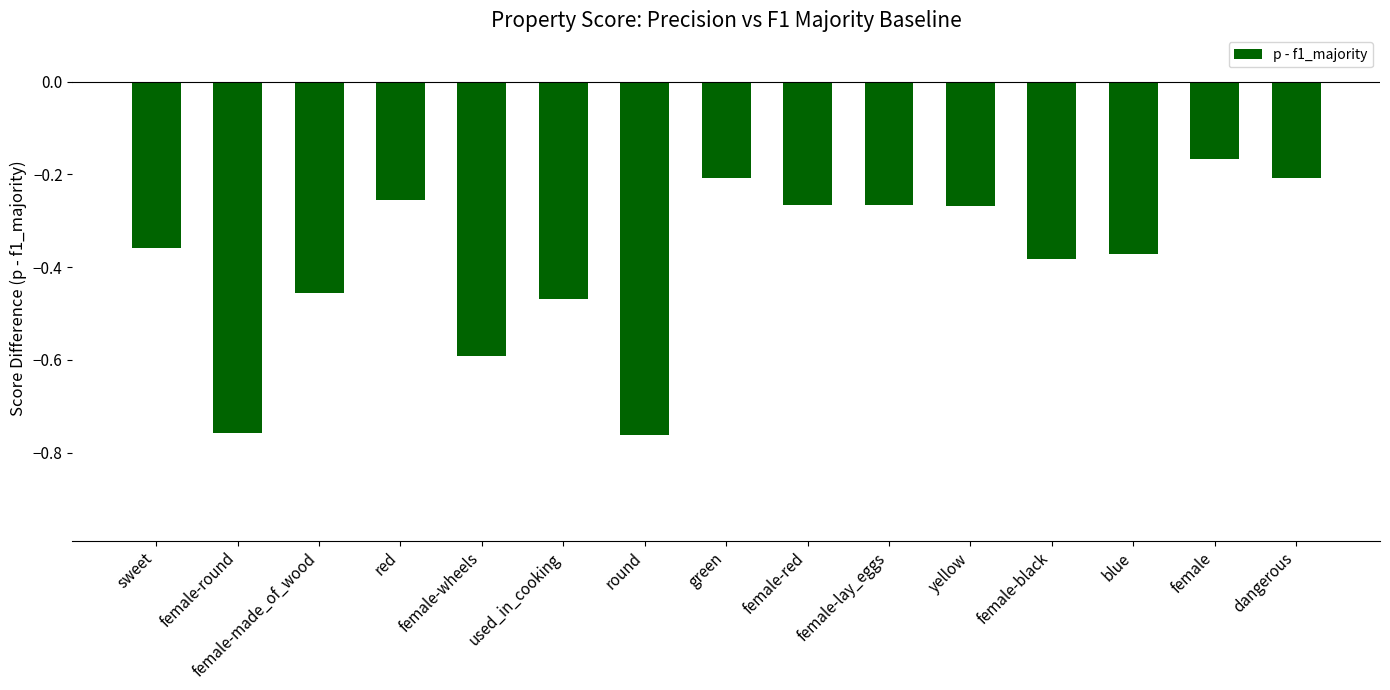

The value at female-round is -0.5. True or false?

False